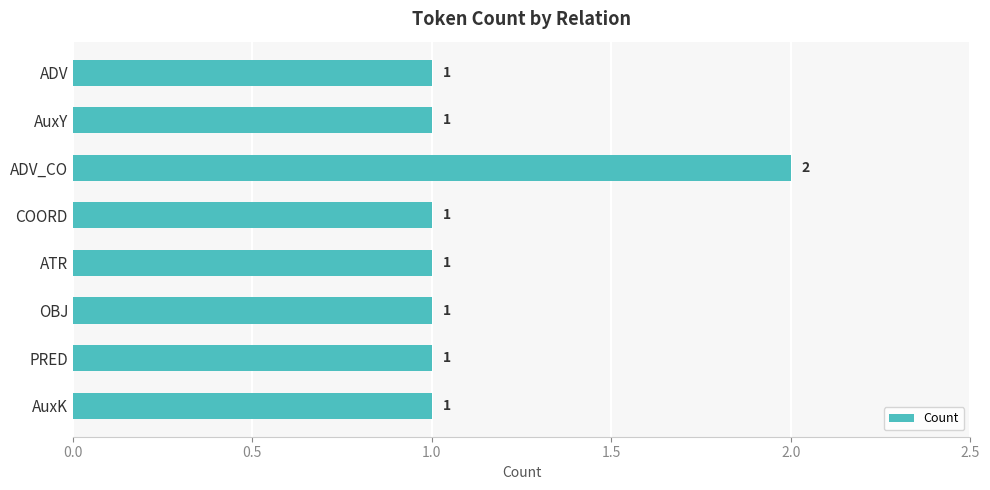

True or false: the data shows 0 at ADV.

False